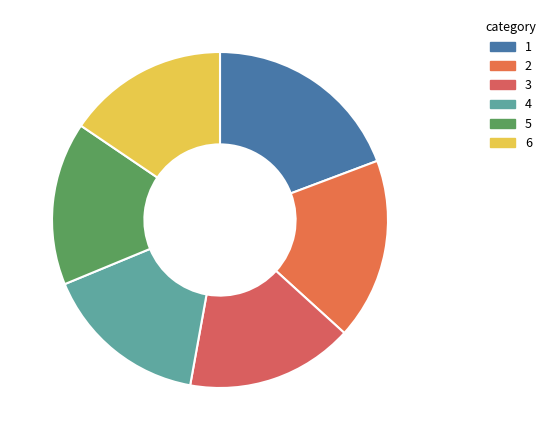

Which category has the biggest portion of the pie?

1